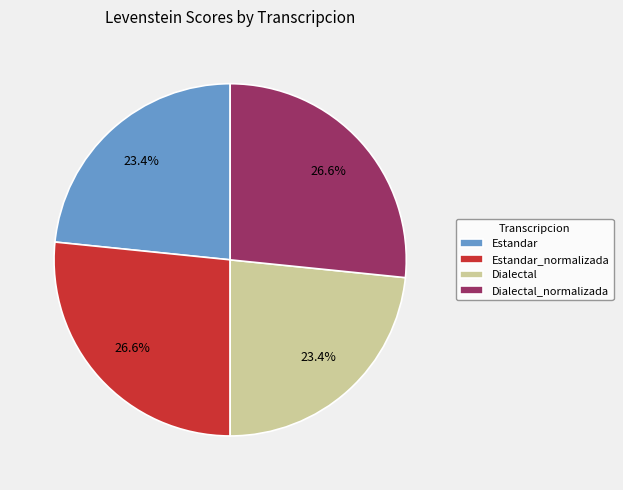

To the nearest percent, what is the difference between the largest and smallest slice percentages?

3%